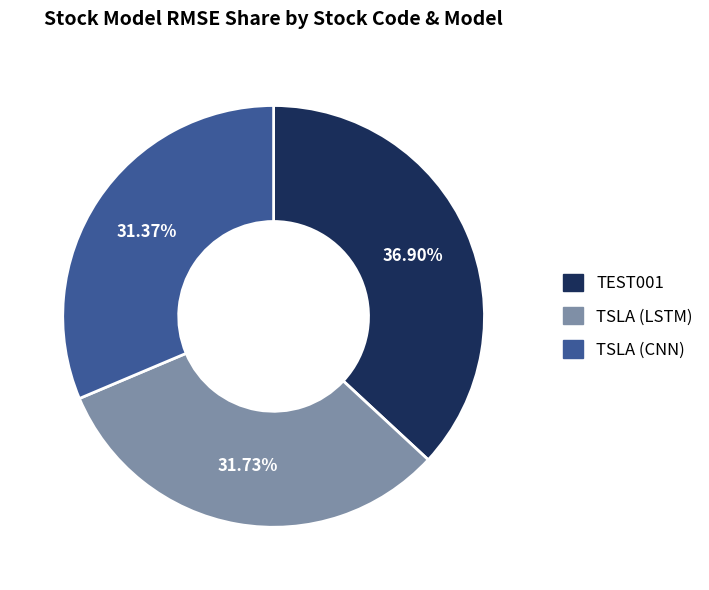

Between TSLA (CNN) and TEST001, which is larger?

TEST001